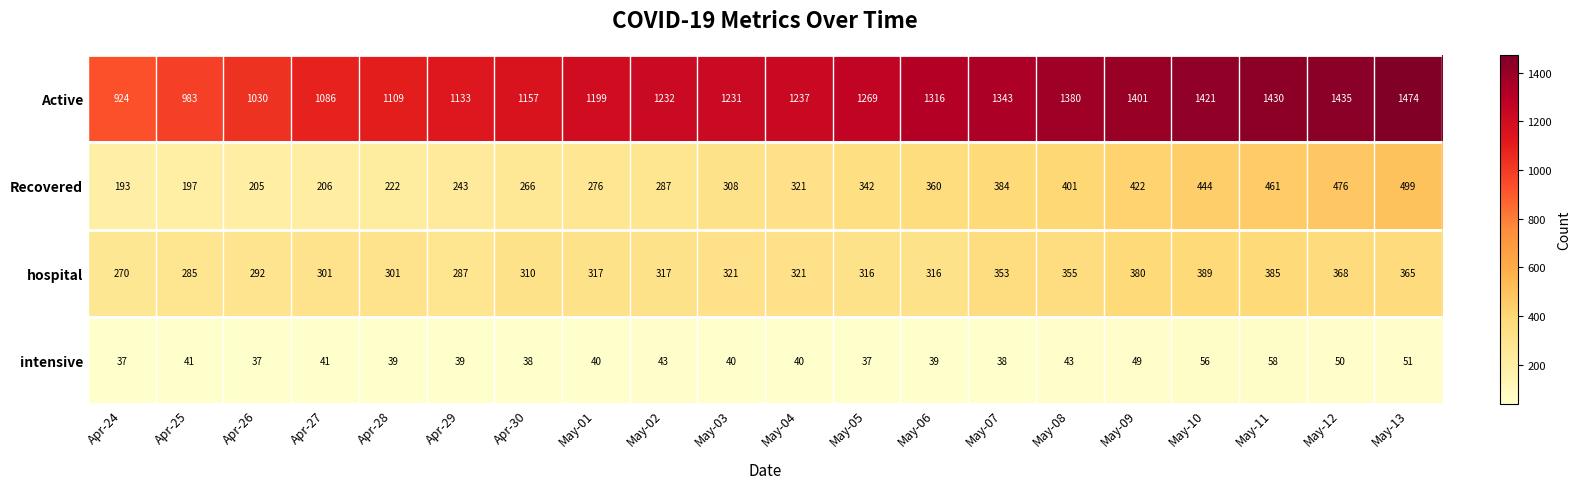

What is the sum of the hospital values at Apr-25 and Apr-30?

595